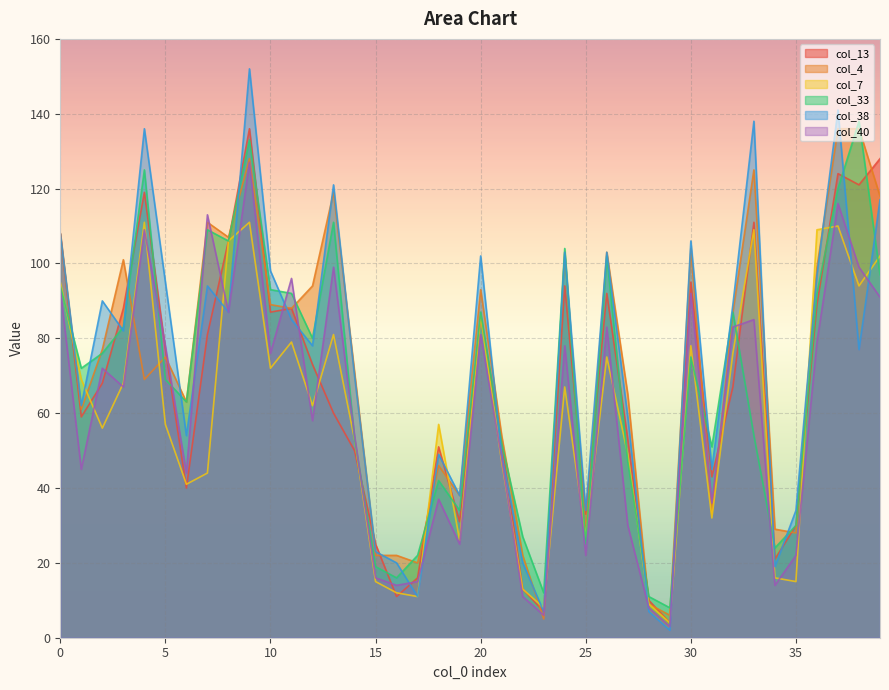

Which category has the highest value in the col_7 series?

4